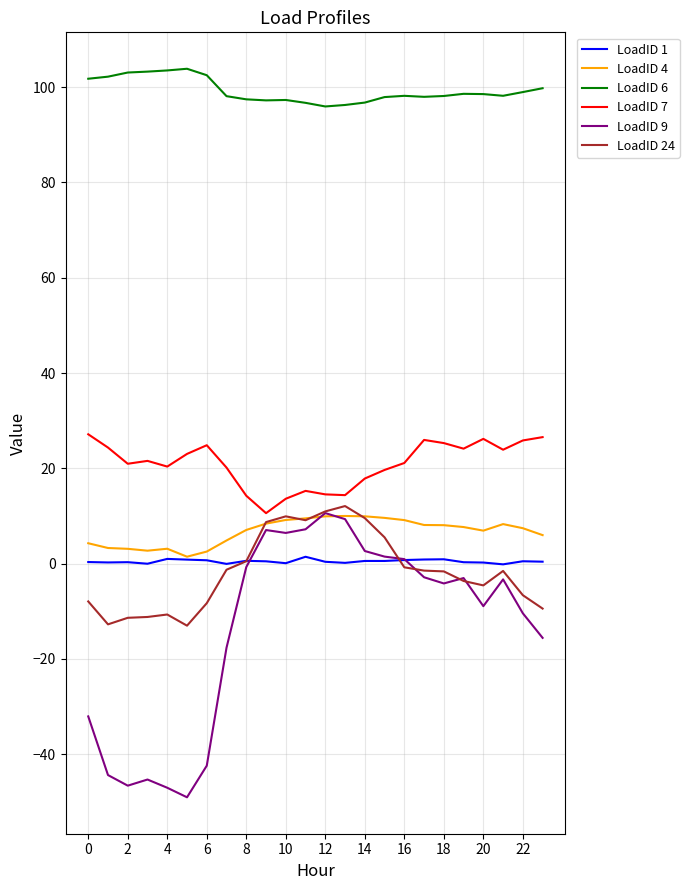

How many lines are shown in the chart?

6